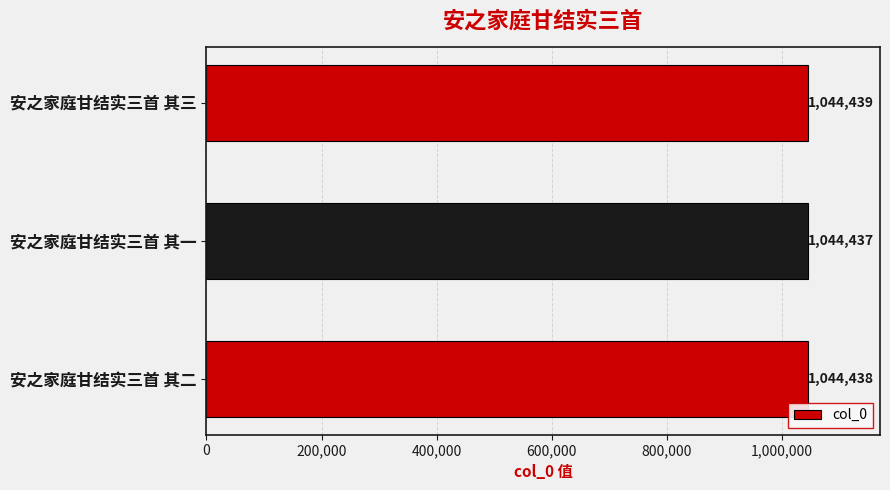

The value at 安之家庭甘结实三首 其三 is 686652. True or false?

False